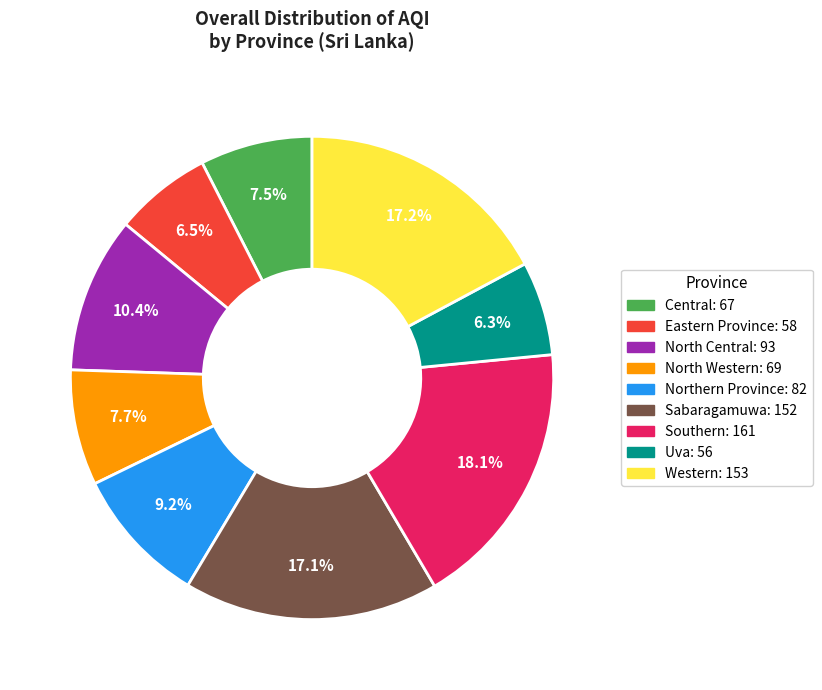

To the nearest percent, what is the combined percentage of North Western and Sabaragamuwa?

25%